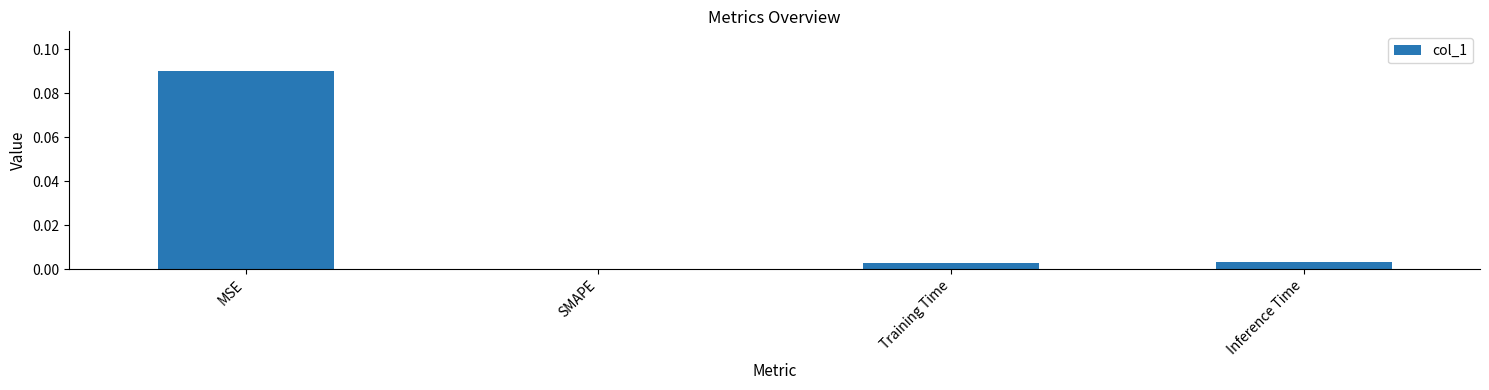

Where is the data nearest to the value 0?

SMAPE